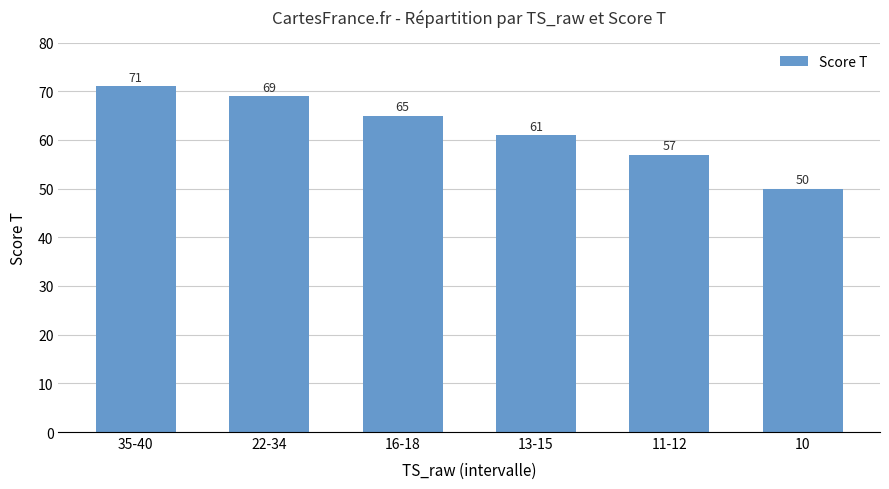

Reading left to right, what are all the values shown in this chart?

71	69	65	61	57	50